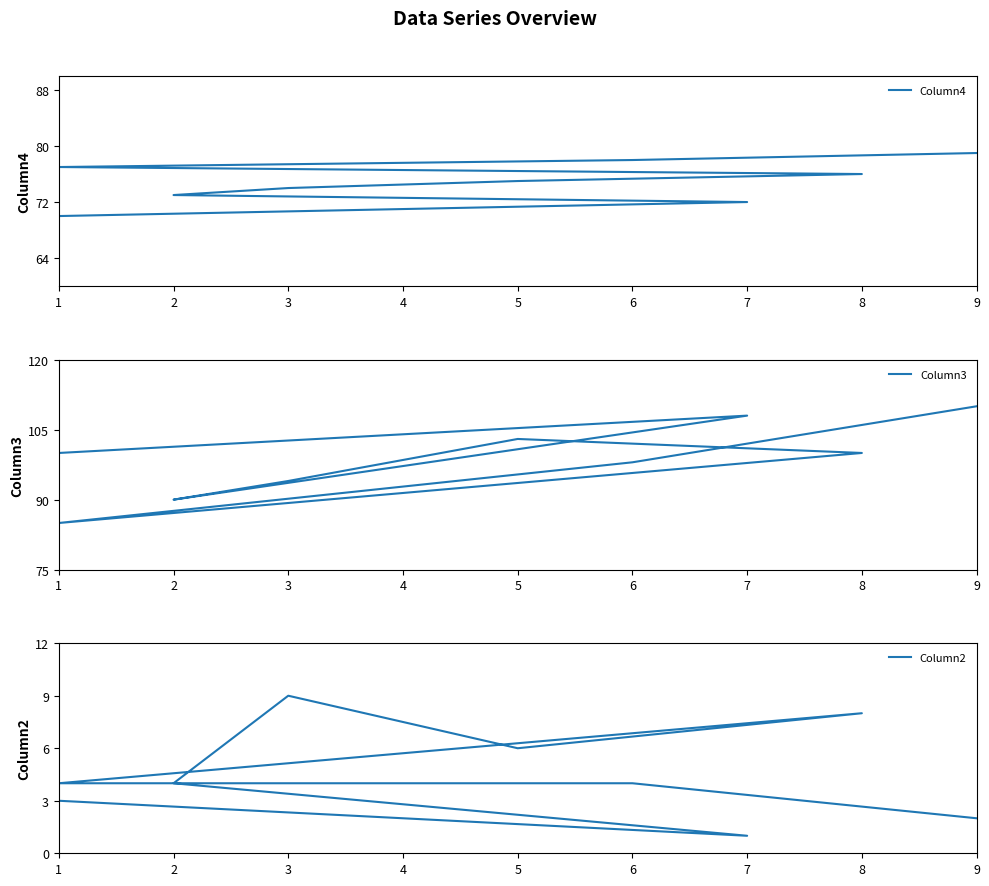

What is the highest value of the Column2 series?

9